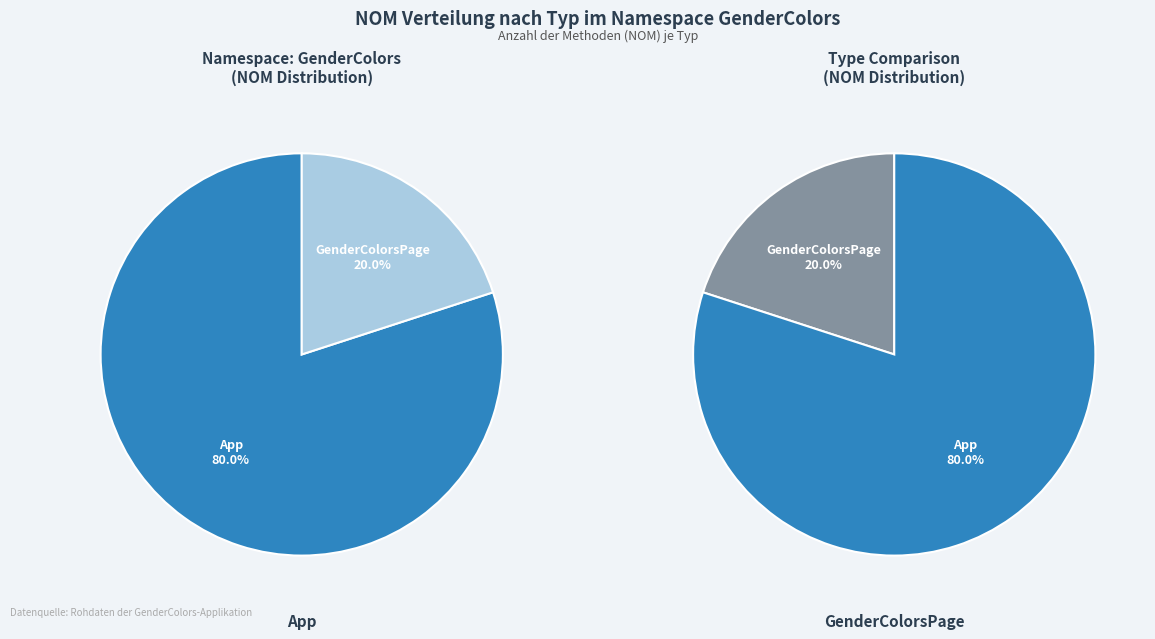

Is it true that App is 80% of the pie?

True